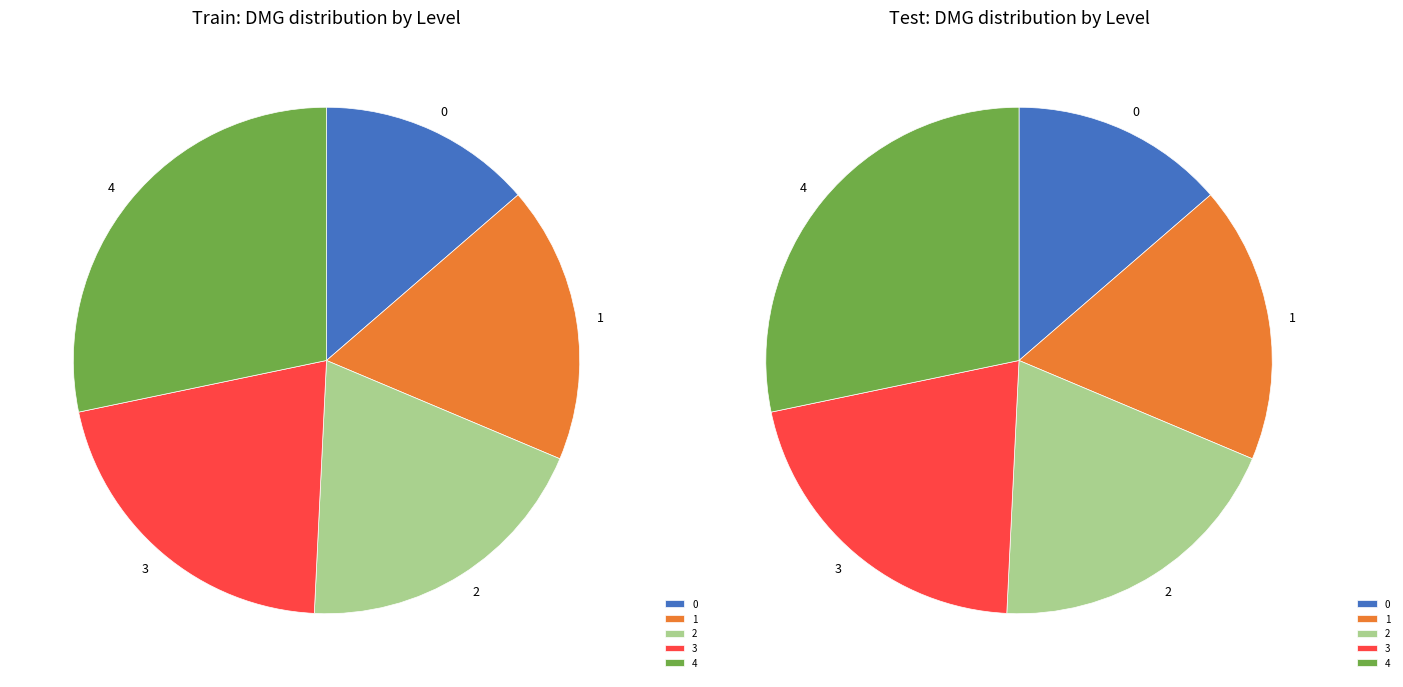

Is Level 2 the majority of the pie?

No